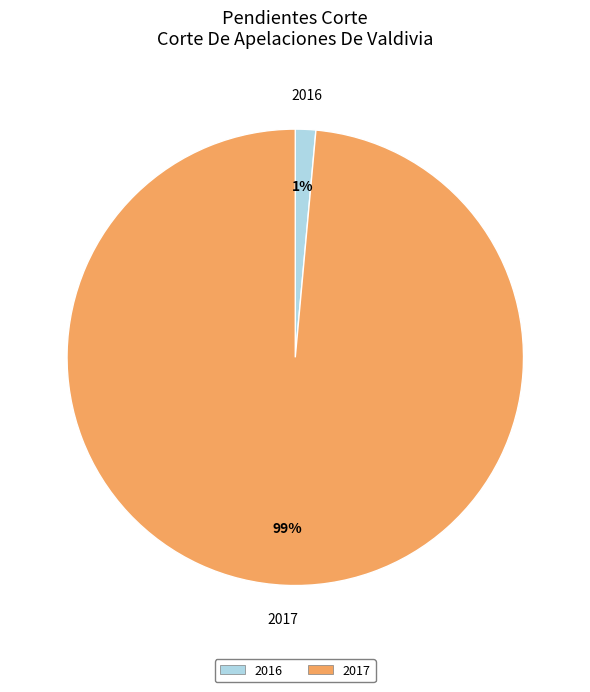

How many slices are in this pie chart?

2